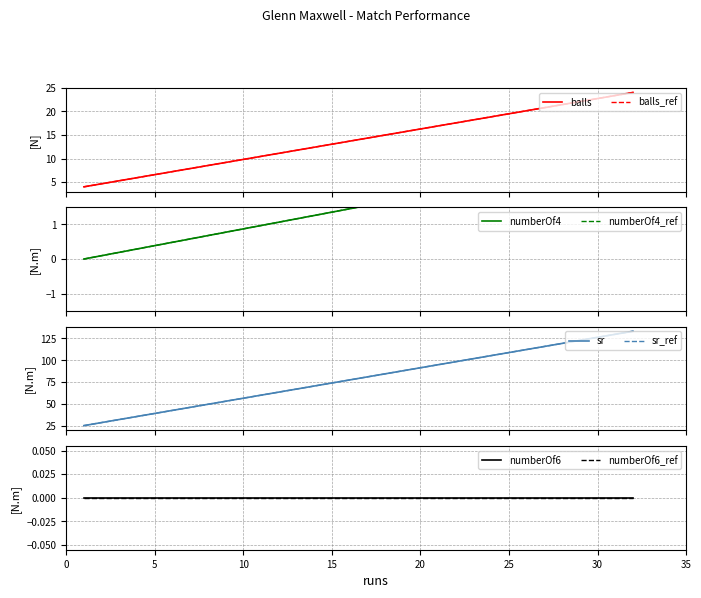

What value does the balls series have at 1?

4.0